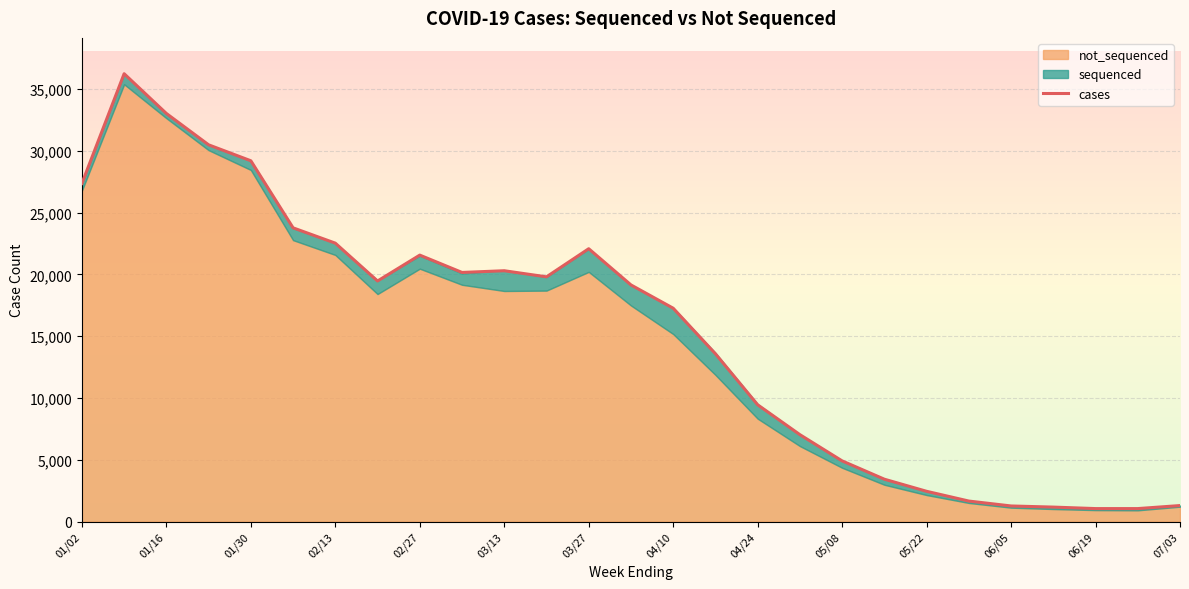

How many categories are shown in the chart?

27